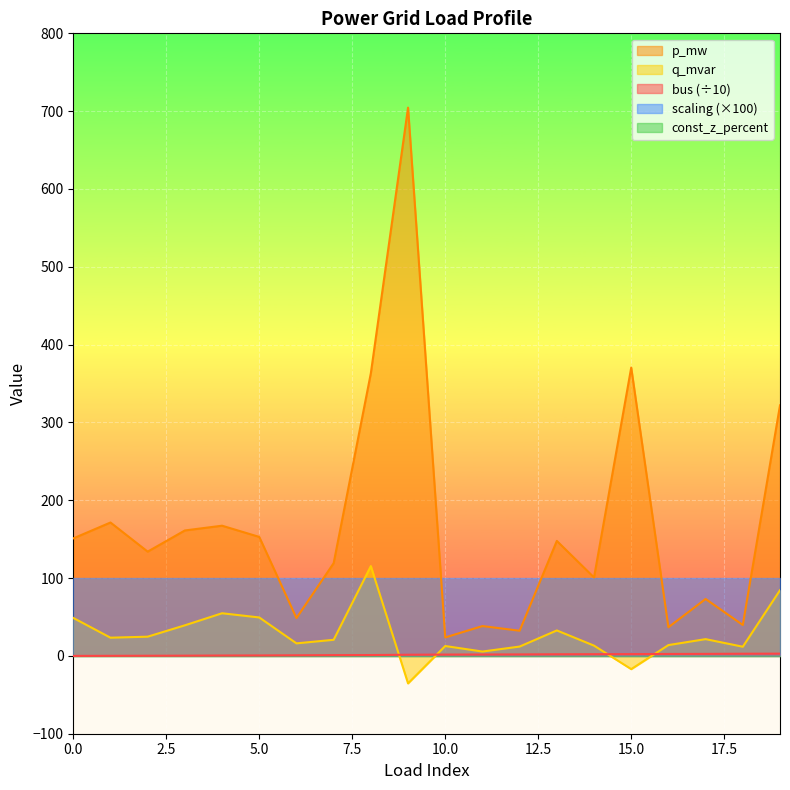

Which series has the largest range (max minus min)?

p_mw